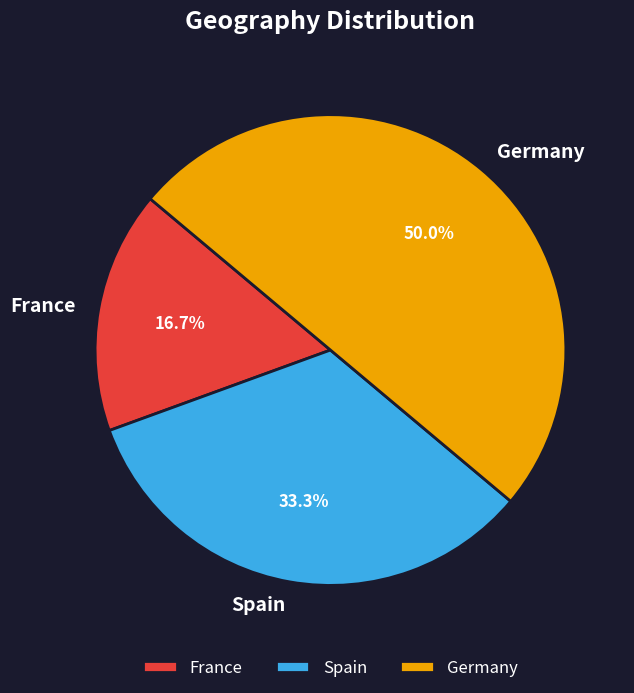

Combined, do Spain and Germany account for over 50%?

Yes